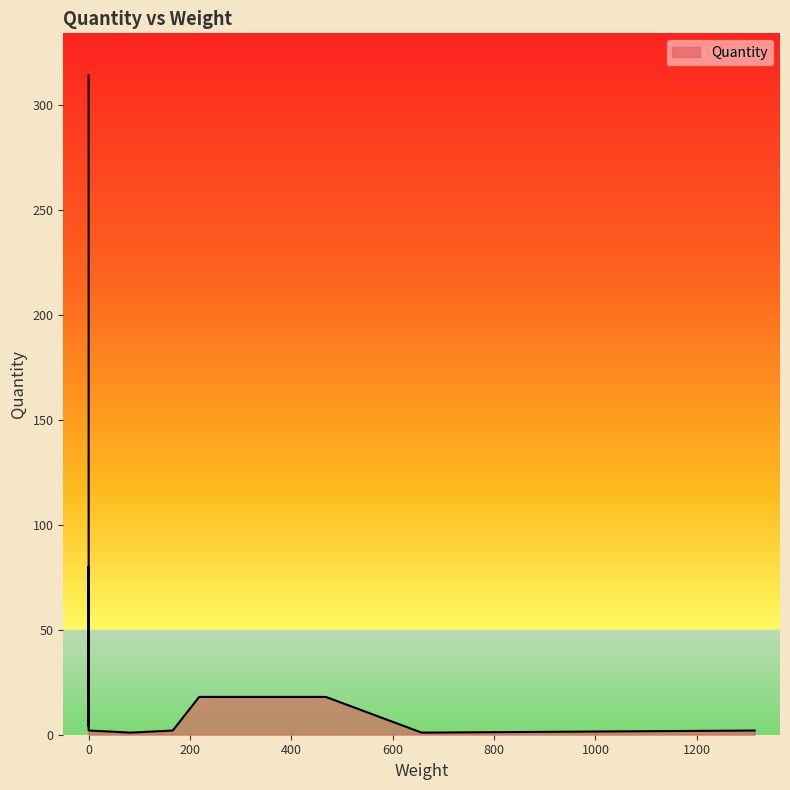

What is the change in value from 327 to 657?

-17